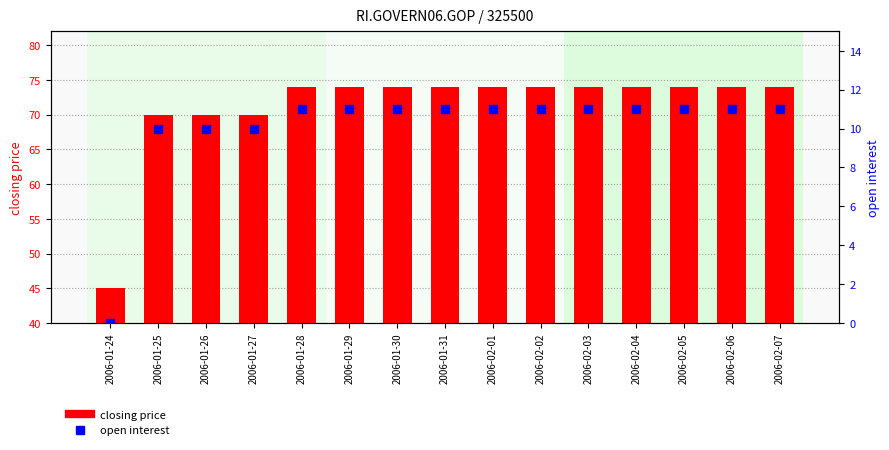

What are all the series names shown in the legend?

closing price, open interest